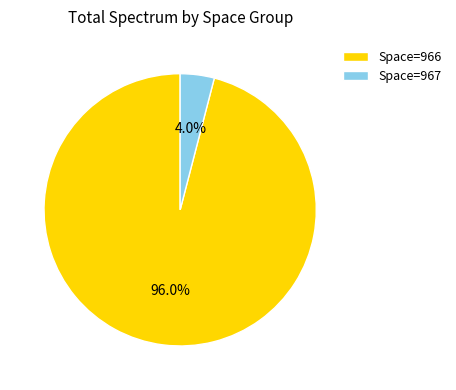

Rank the categories by value from lowest to highest.

Space=967, Space=966